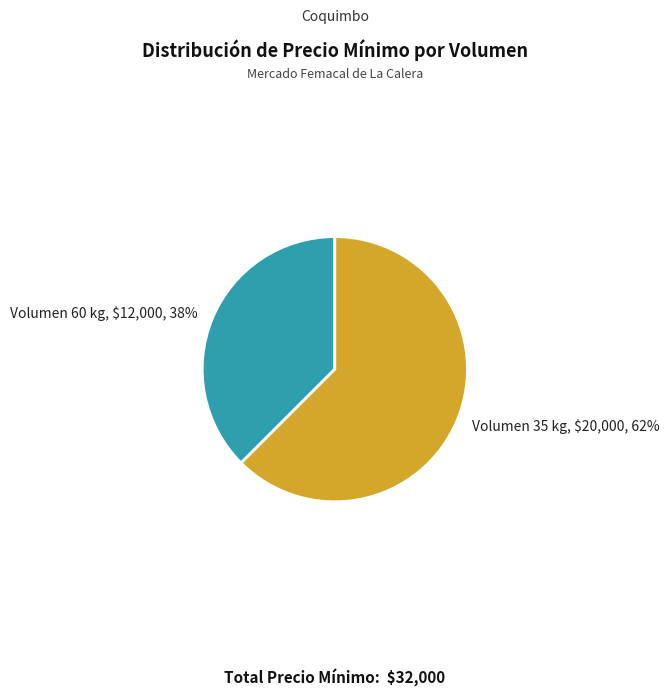

Is there a majority slice in this chart?

Yes